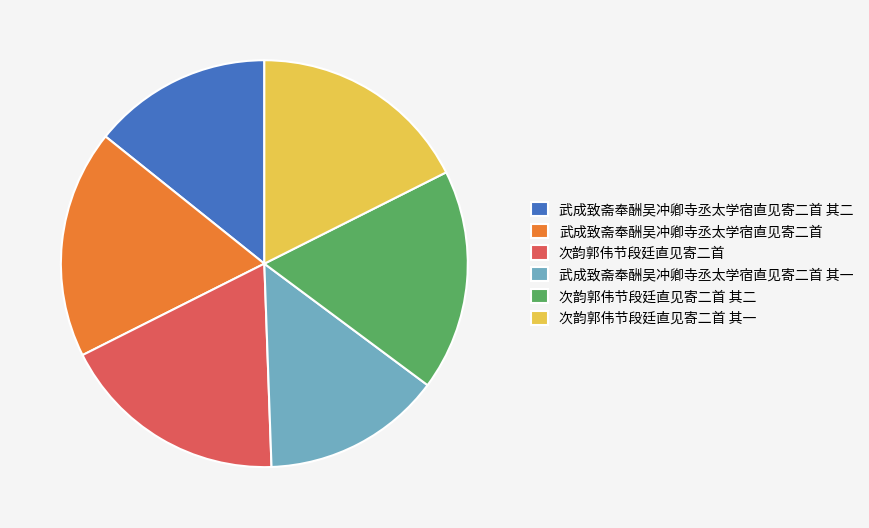

What is the ratio of the value at 武成致斋奉酬吴冲卿寺丞太学宿直见寄二首 to the value at 武成致斋奉酬吴冲卿寺丞太学宿直见寄二首 其一?

1.3